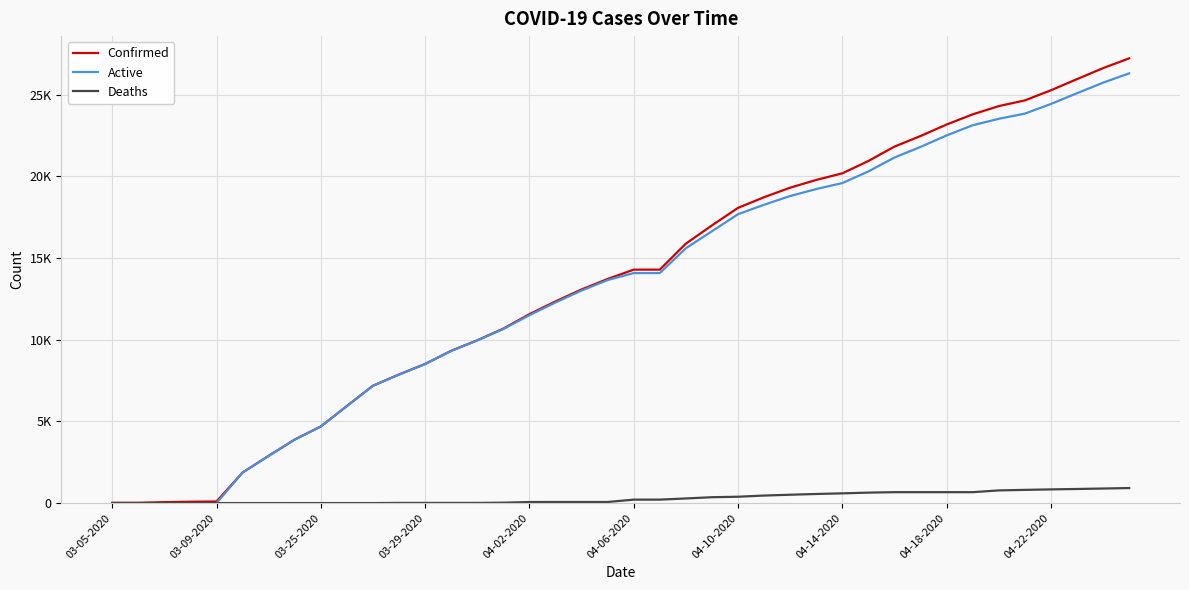

What are all the series names shown in the legend?

Confirmed, Active, Deaths